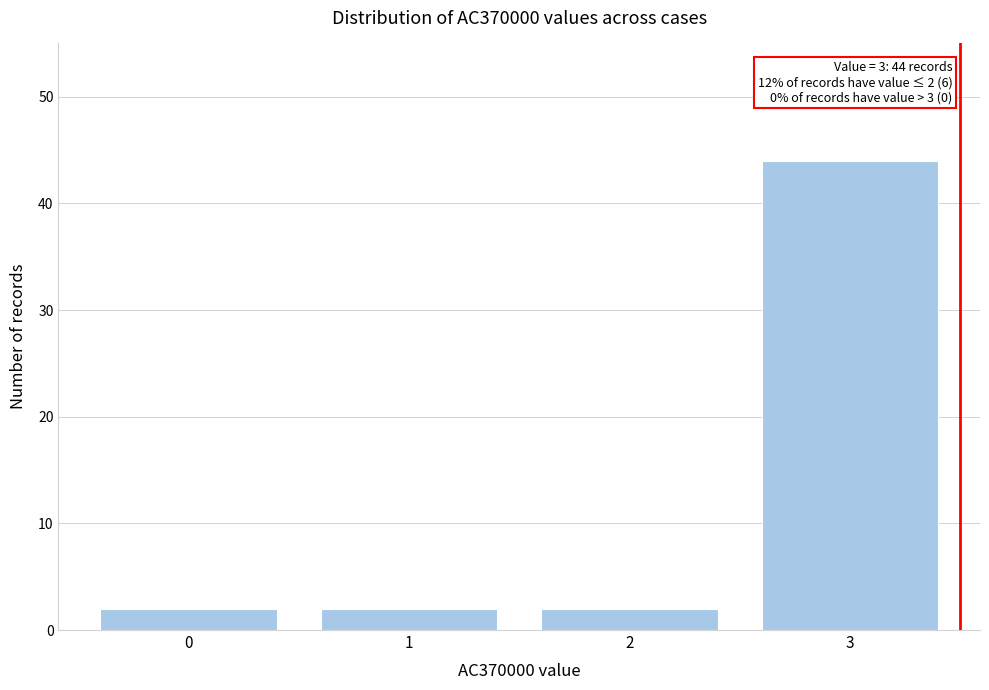

Reading left to right, extract all data points from this chart.

0=2	1=2	2=2	3=44